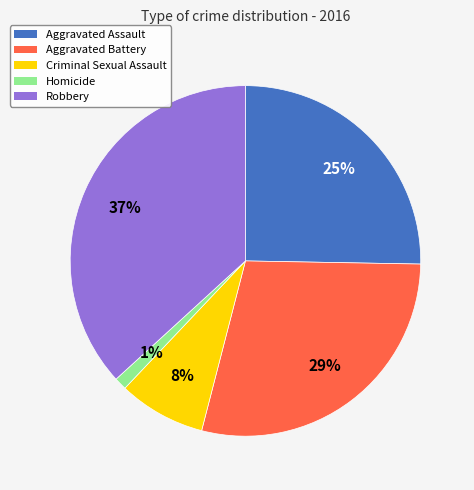

To the nearest percent, what percentage of the pie is Aggravated Assault?

25%